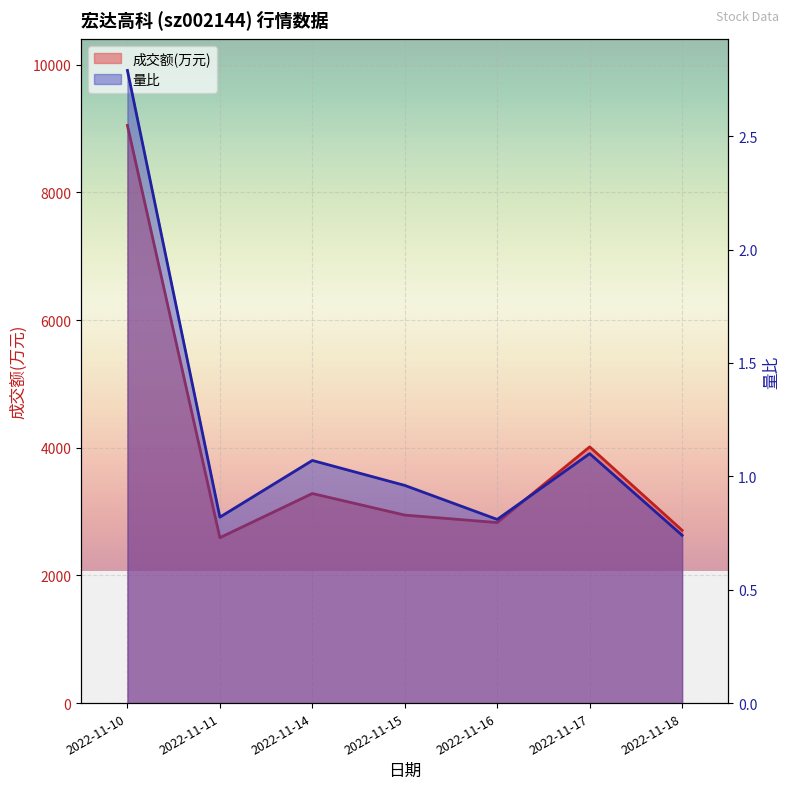

How many lines are shown in the chart?

2